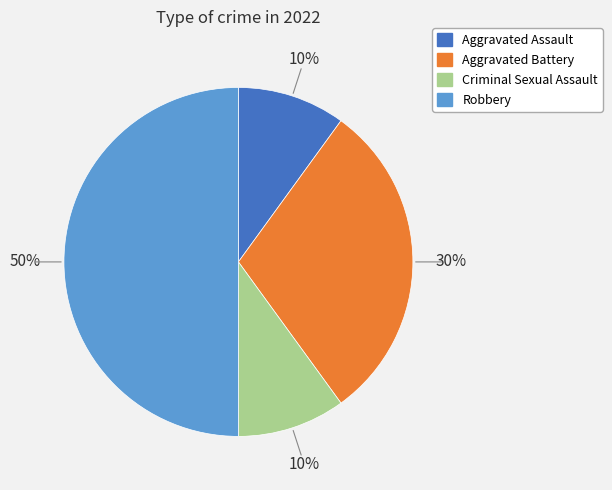

Do Robbery and Aggravated Battery together represent more than half of the pie?

Yes